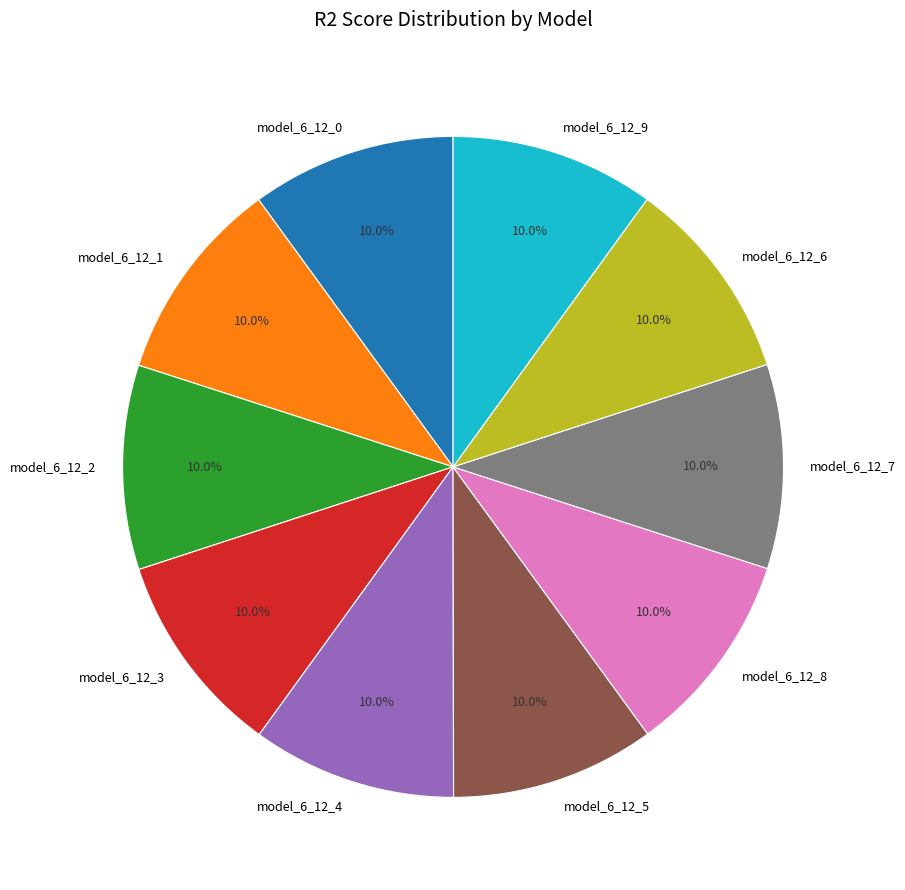

What percentage is the model_6_12_2 slice, to the nearest percent?

10%